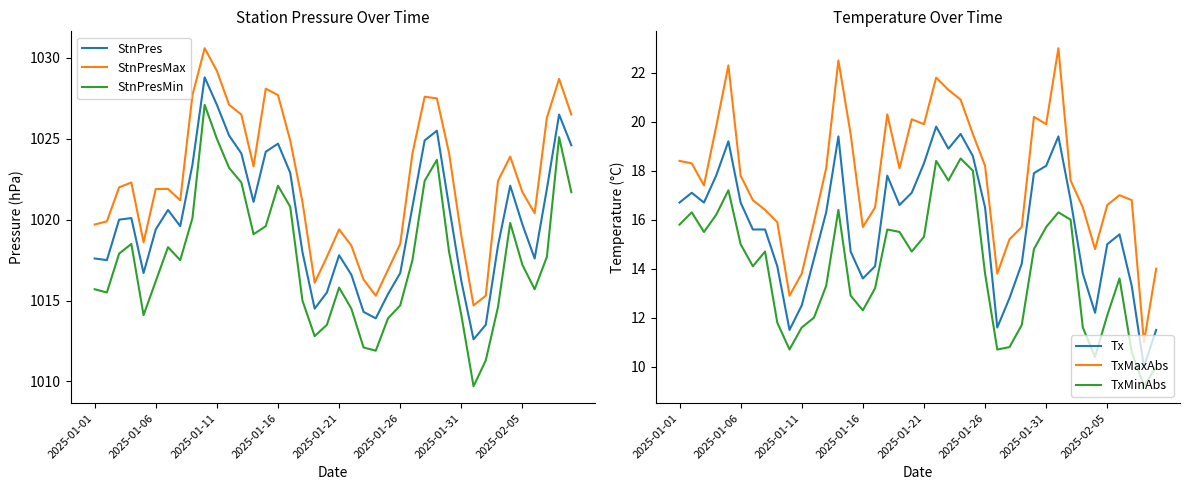

True or false: StnPres and TxMaxAbs intersect in this chart.

False